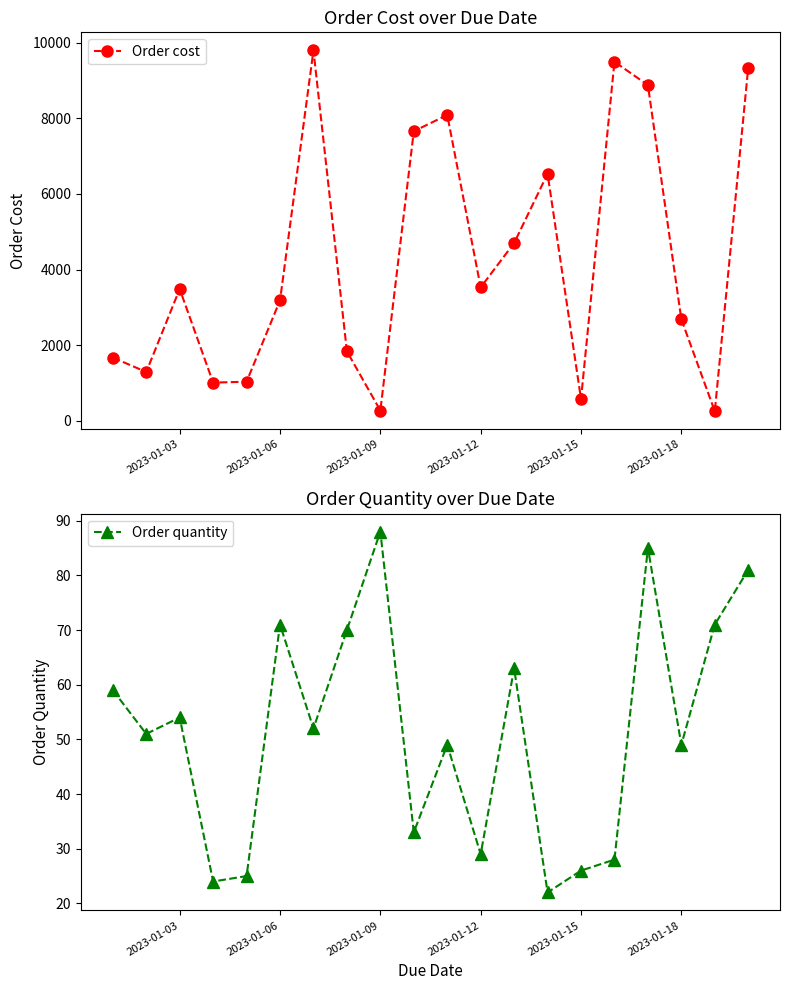

In Order cost, how many points are higher than both neighbors (excluding endpoints)?

5